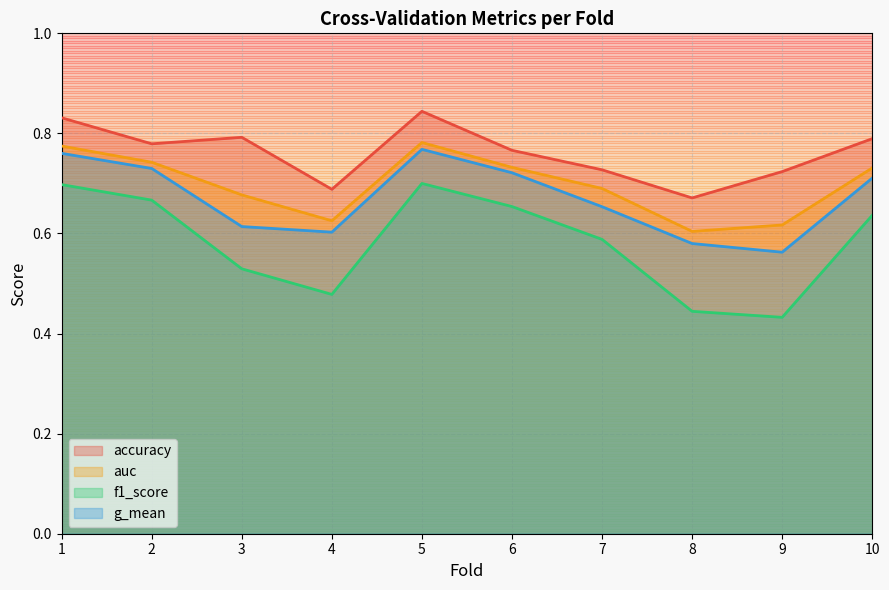

At which category does the chart reach its peak across all series?

5